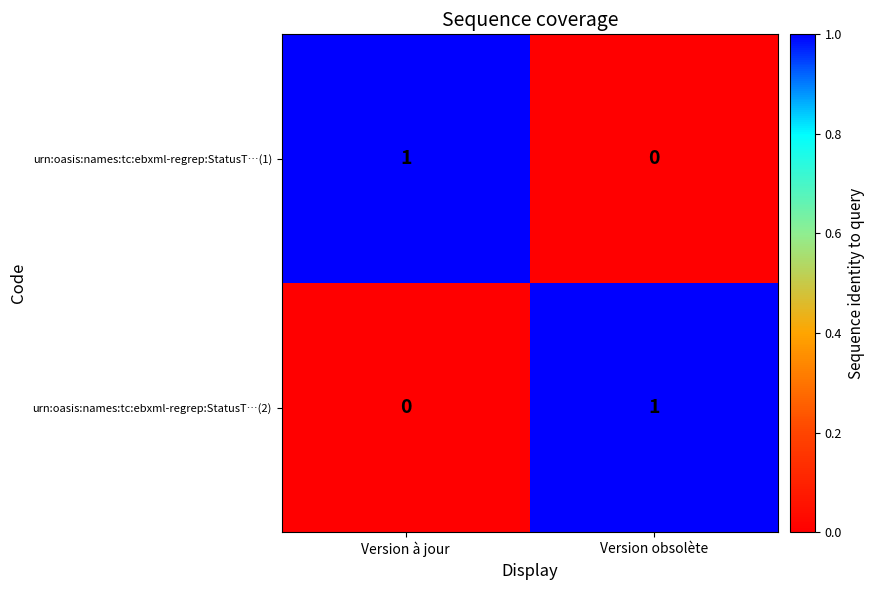

List the labels in order of urn:oasis:names:tc:ebxml-regrep:StatusT…(2) value, smallest first.

Version à jour, Version obsolète